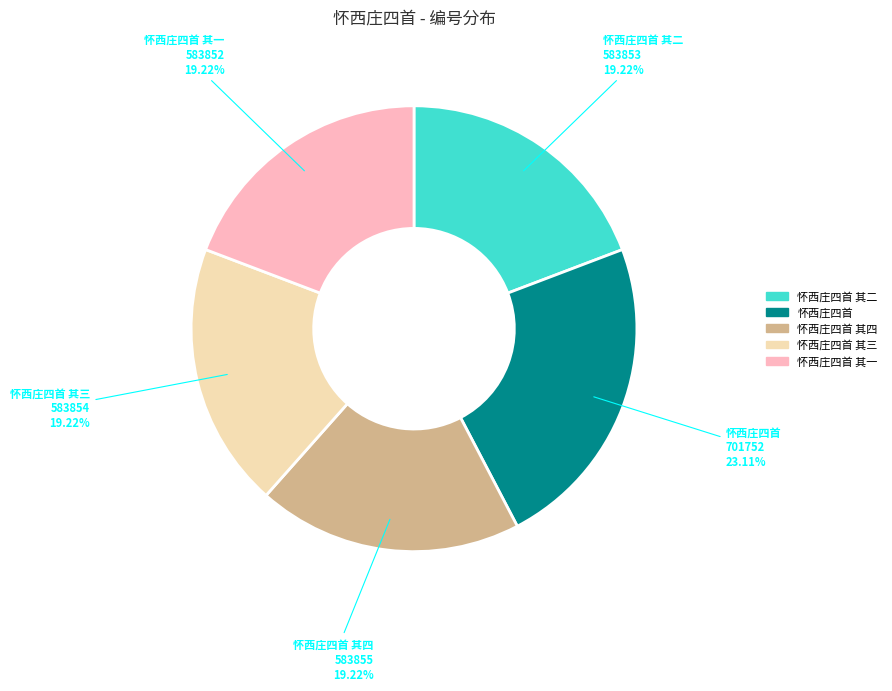

Does any single category account for the majority?

No